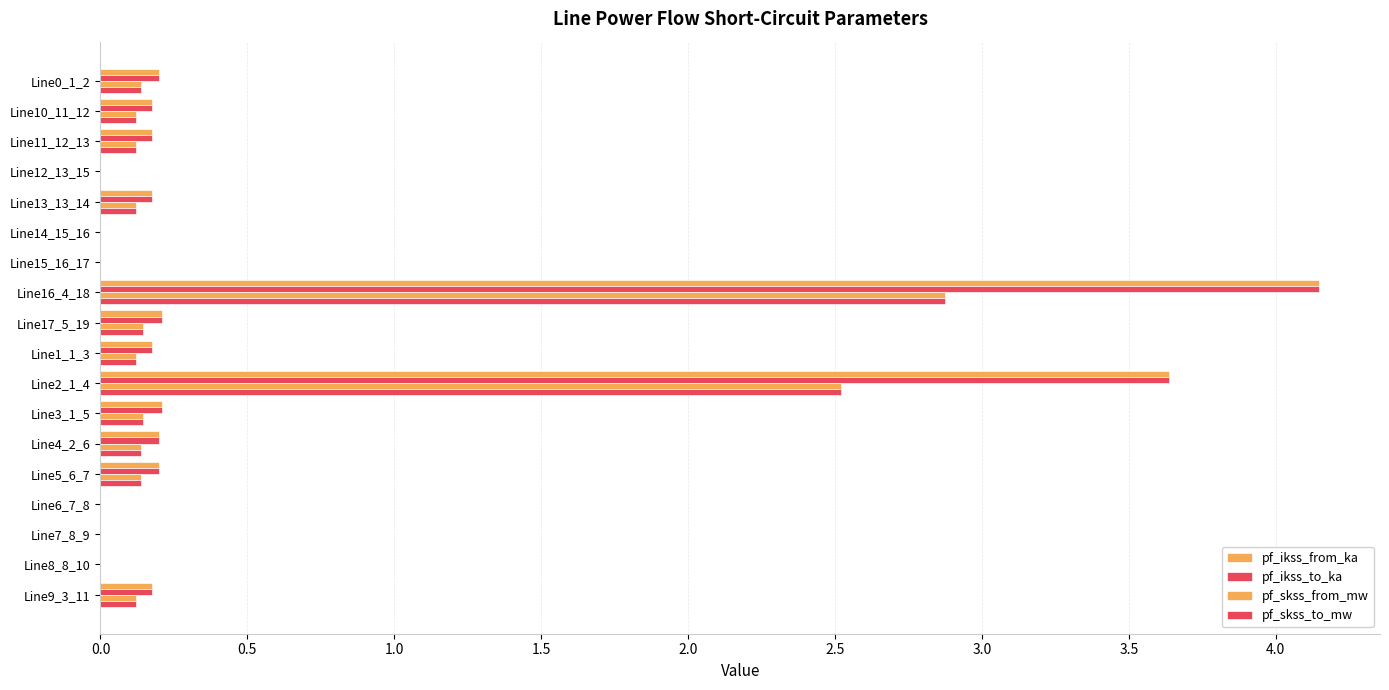

Which series has the widest spread of values?

pf_ikss_from_ka